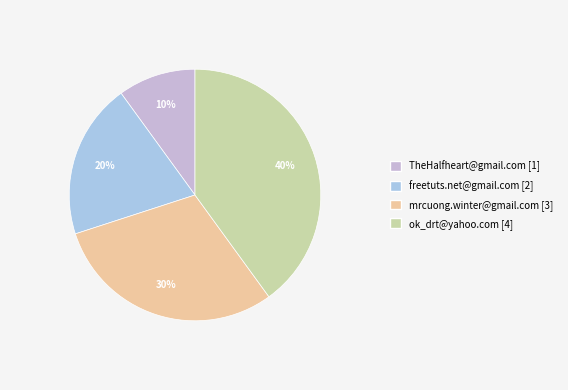

Count the number of slices in the pie.

4